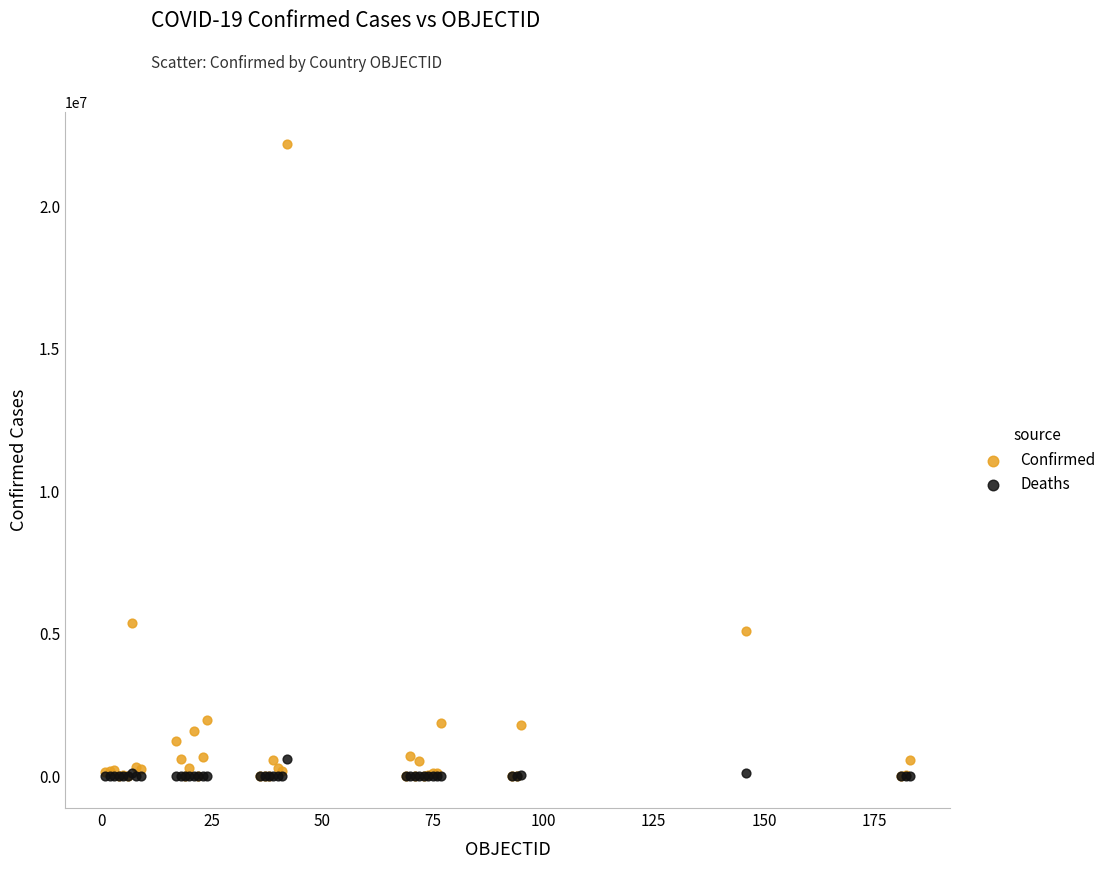

Across all series, what Y value is closest to 11100612?

5376642